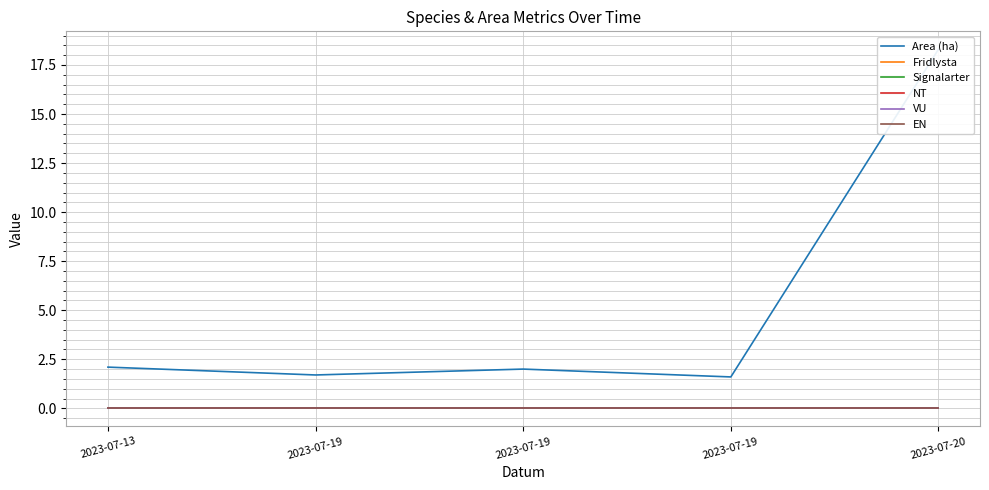

Where is EN nearest to the value 0?

2023-07-13